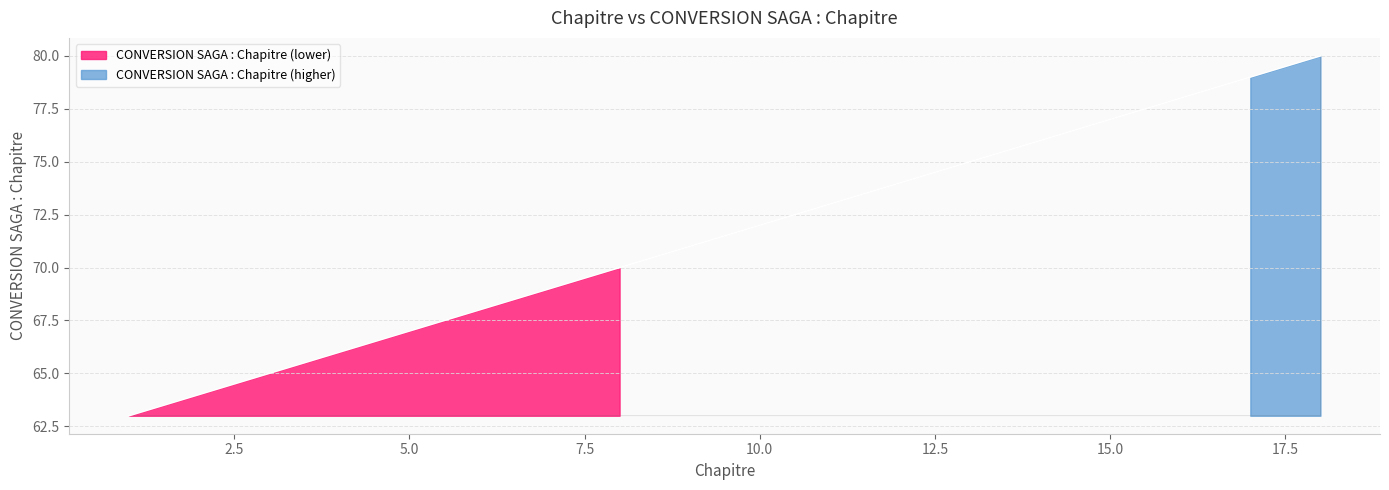

Reading left to right, list all the values displayed in this chart.

1=63	2=64	2=64	3=65	5=67	8=70	17=79	18=80	18=80